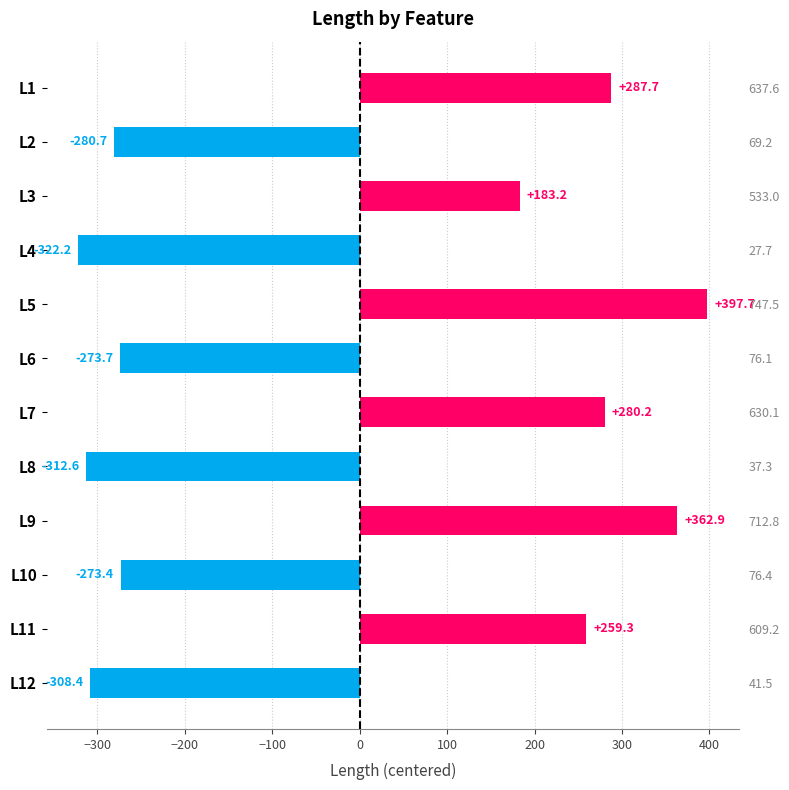

Where does the data first go above 183?

L1